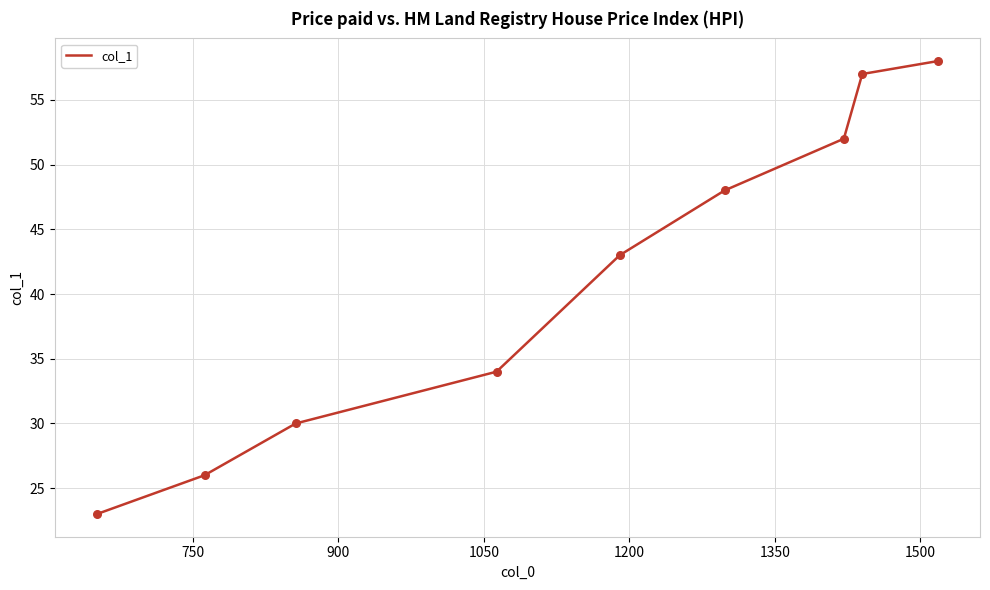

What is the difference between the maximum and minimum values?

35